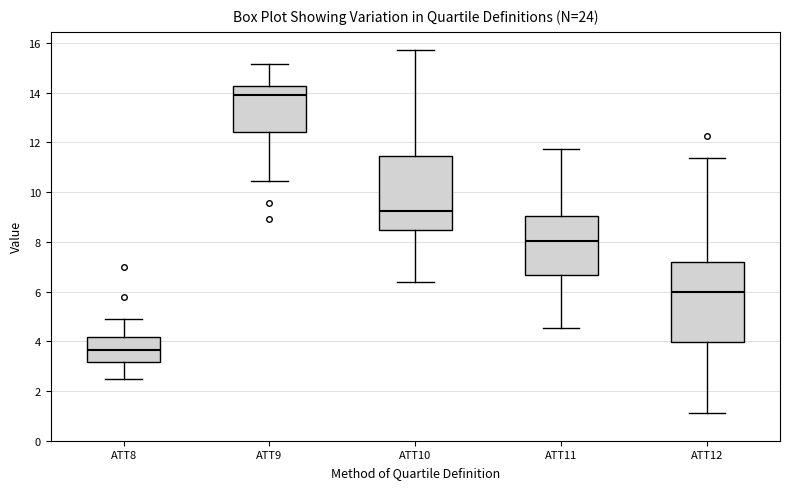

Which box is the tallest, from its lower edge to its upper edge?

ATT12